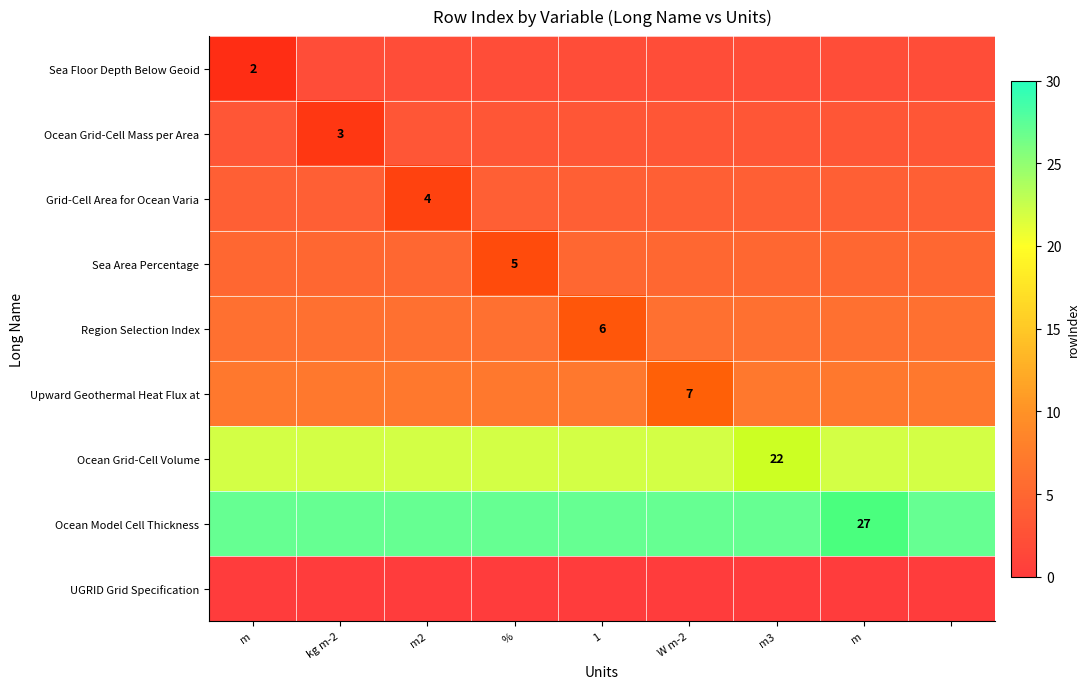

Which label corresponds to the largest value in the chart?

m